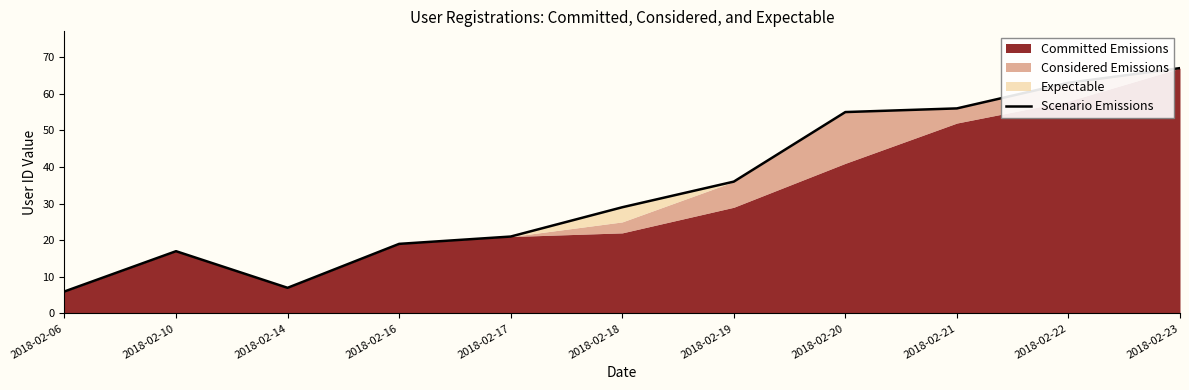

Which category has the lowest value across all series?

2018-02-06